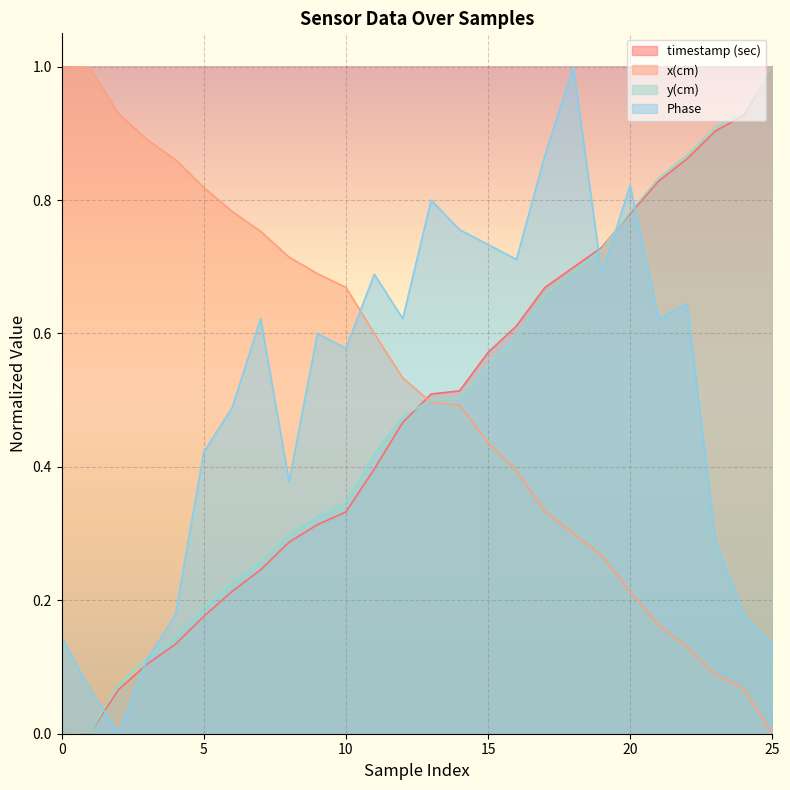

How many intersections are there between x(cm) and Phase?

1